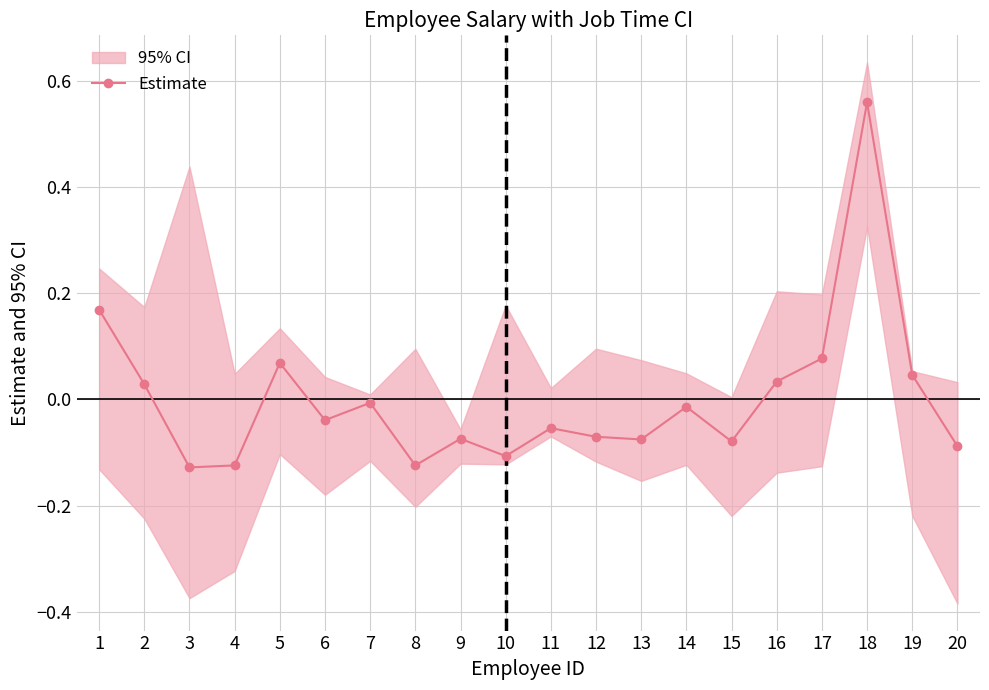

Reading left to right, transcribe all the data shown in this chart.

1=0.2	2=0.0	3=-0.1	4=-0.1	5=0.1	6=-0.0	7=-0.0	8=-0.1	9=-0.1	10=-0.1	11=-0.1	12=-0.1	13=-0.1	14=-0.0	15=-0.1	16=0.0	17=0.1	18=0.6	19=0.0	20=-0.1